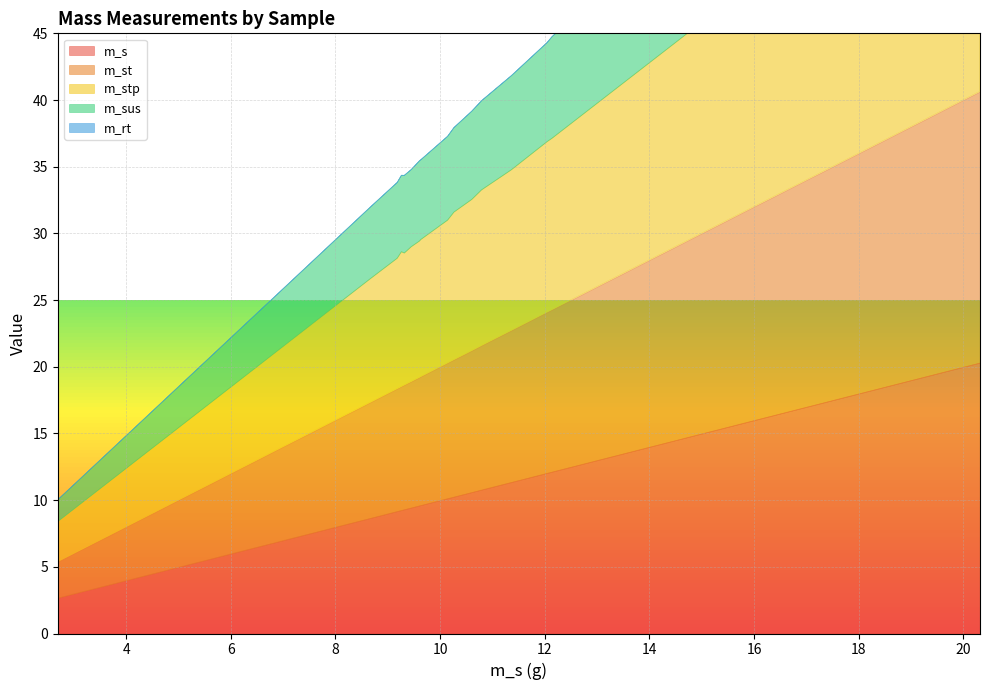

Which series changed the most between 11 and 13?

m_st